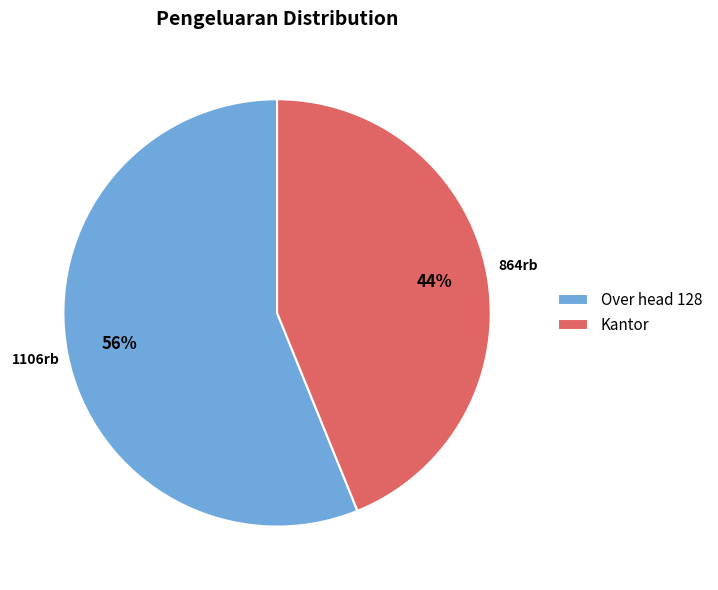

Which slice is the largest?

Over head 128